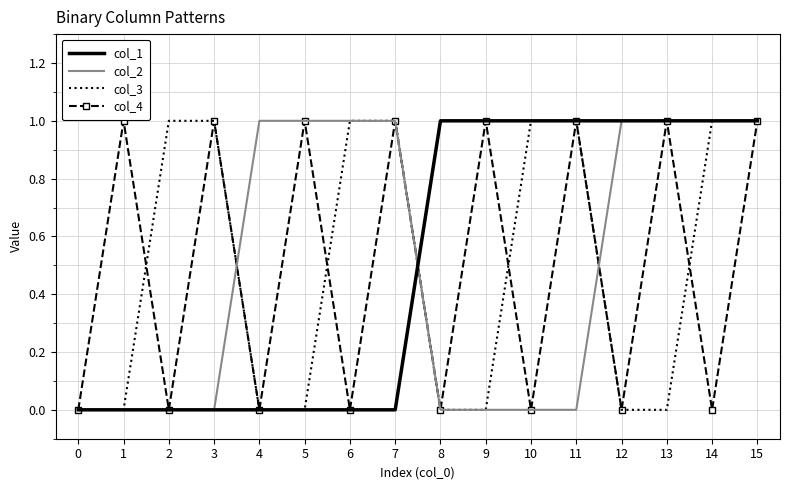

The value of col_4 at 9 is 1. True or false?

True